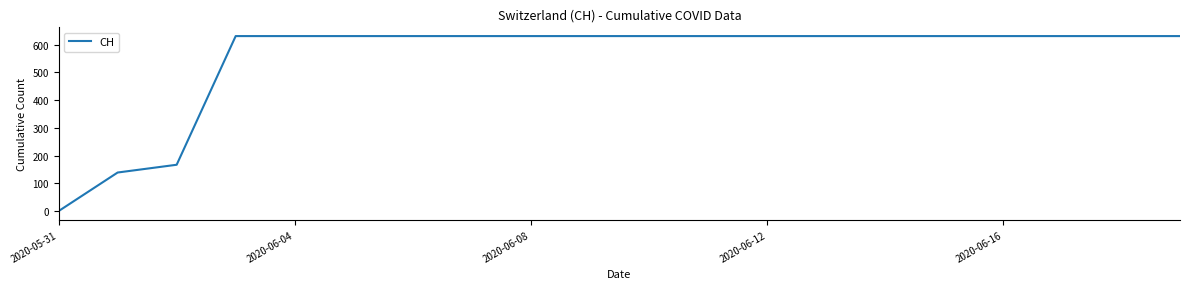

What is the greatest value displayed?

631